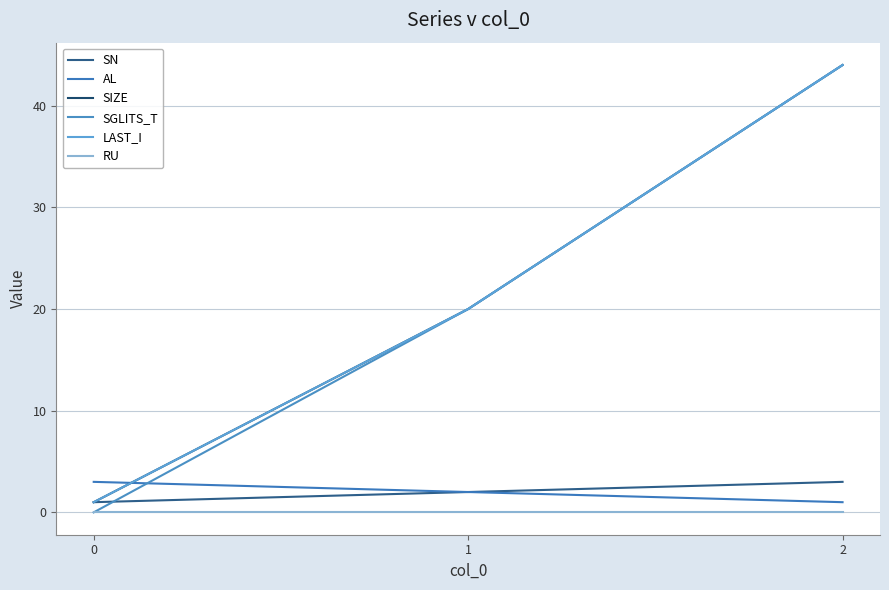

Does the chart have visible grid lines?

Yes